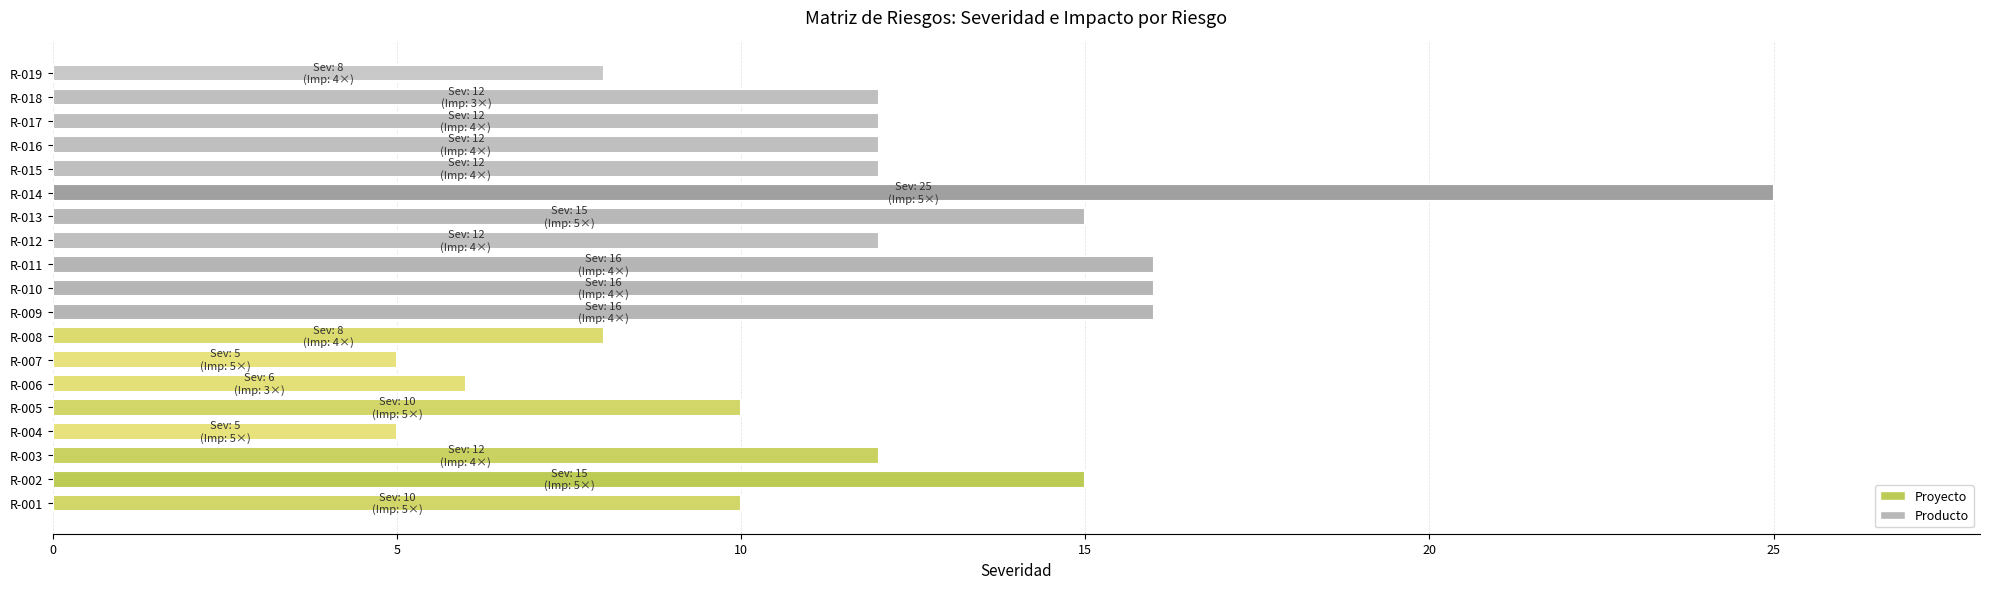

Between R-006 and R-013, which is larger?

R-013